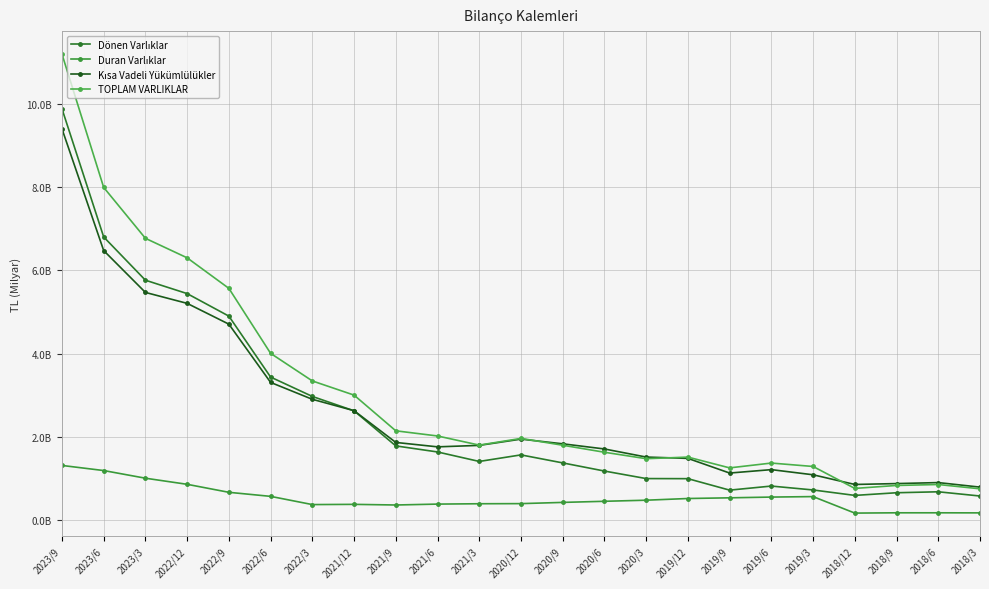

Does the chart have visible grid lines?

Yes